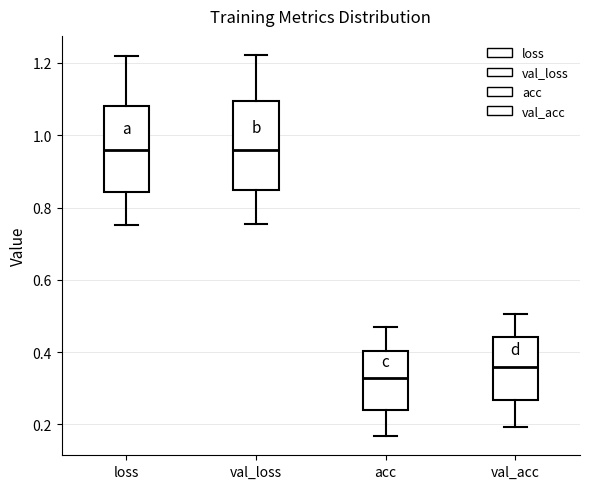

Where does the upper whisker of the box for acc end on the y-axis? The values are not printed on the chart, so give them approximately, as read against the axis.

0.48